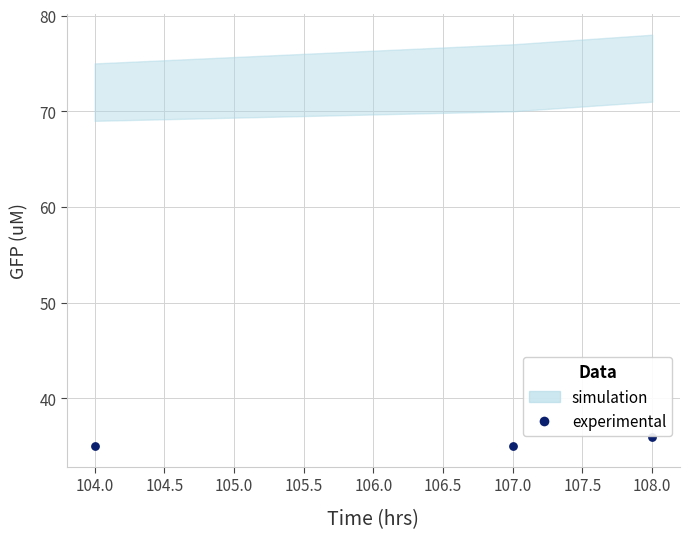

What is the range of X values (max minus min)?

4